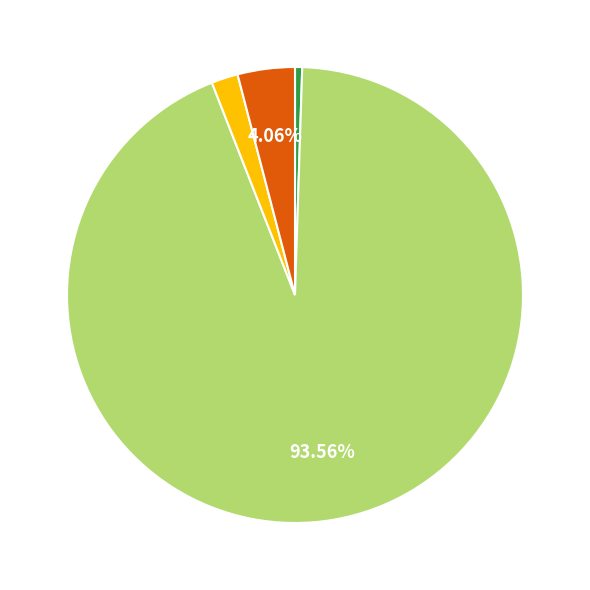

Does any single category account for the majority?

Yes